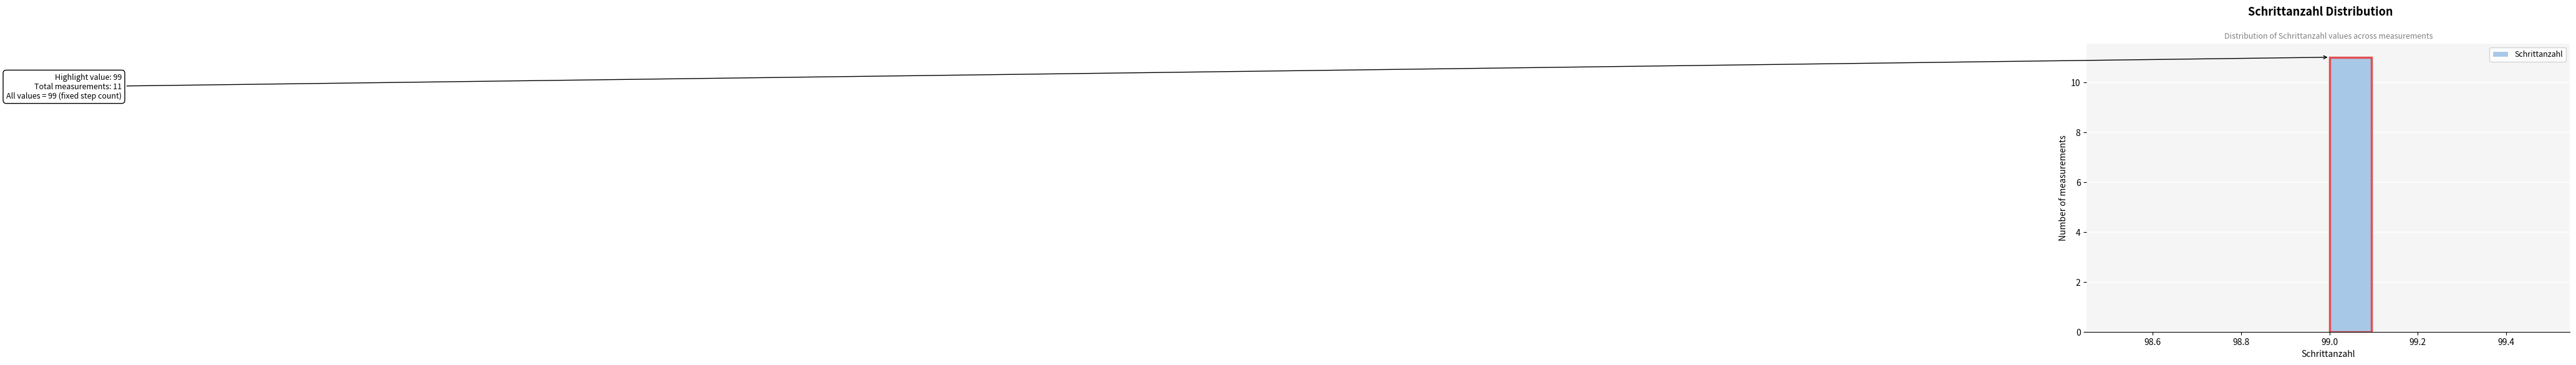

Over which range of the x-axis is the bar tallest?

99.0 to 99.1